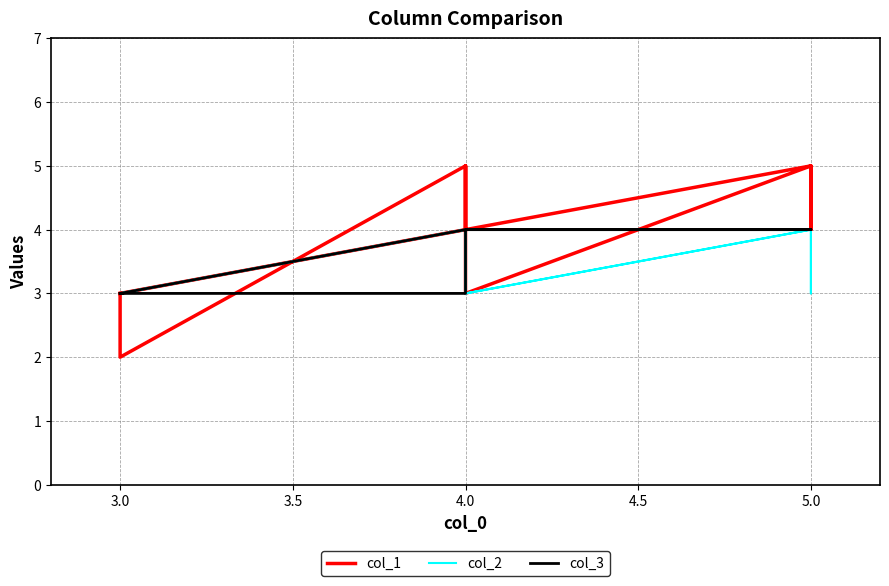

What is the difference between the maximum and minimum values in the col_1 series?

3